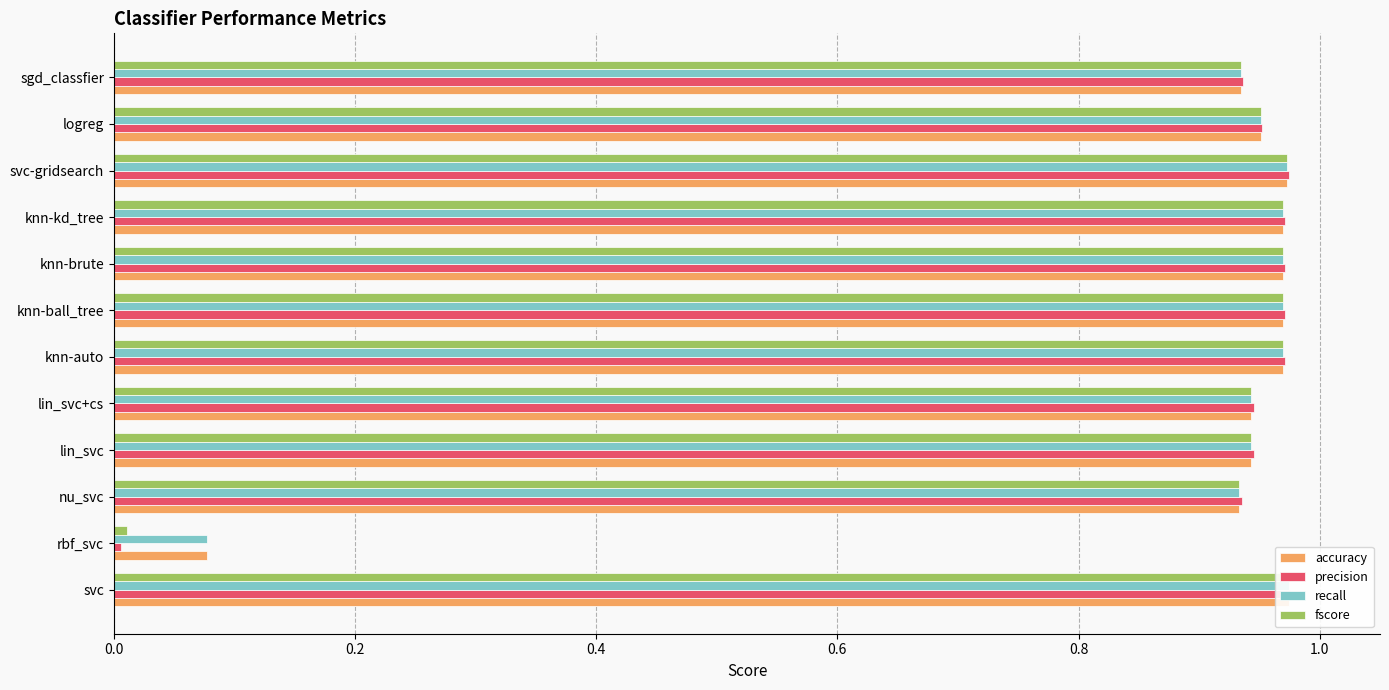

Is it true that precision equals 0.9 at lin_svc?

True